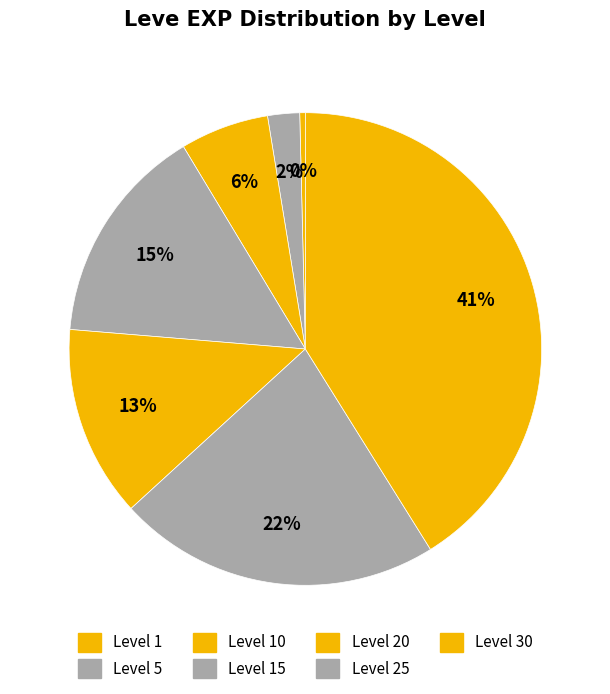

How many slices are in this pie chart?

7